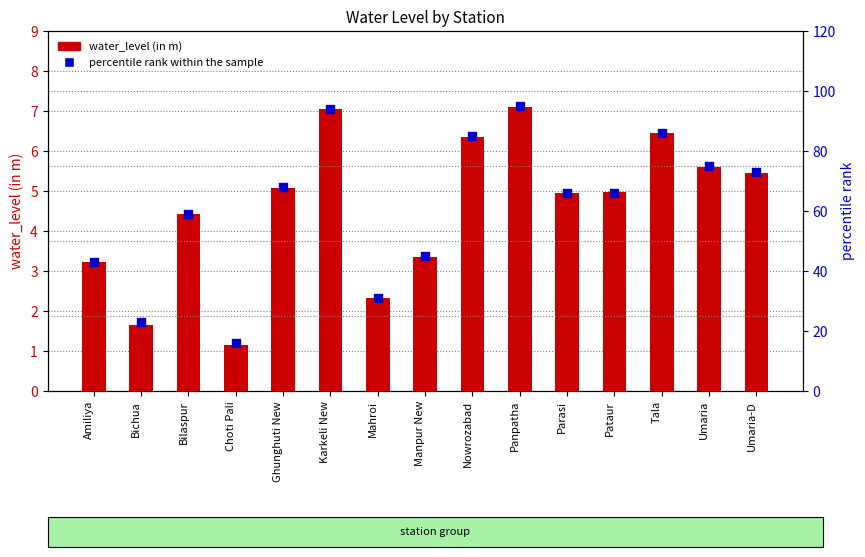

Which series has the largest total across all categories?

percentile rank within the sample